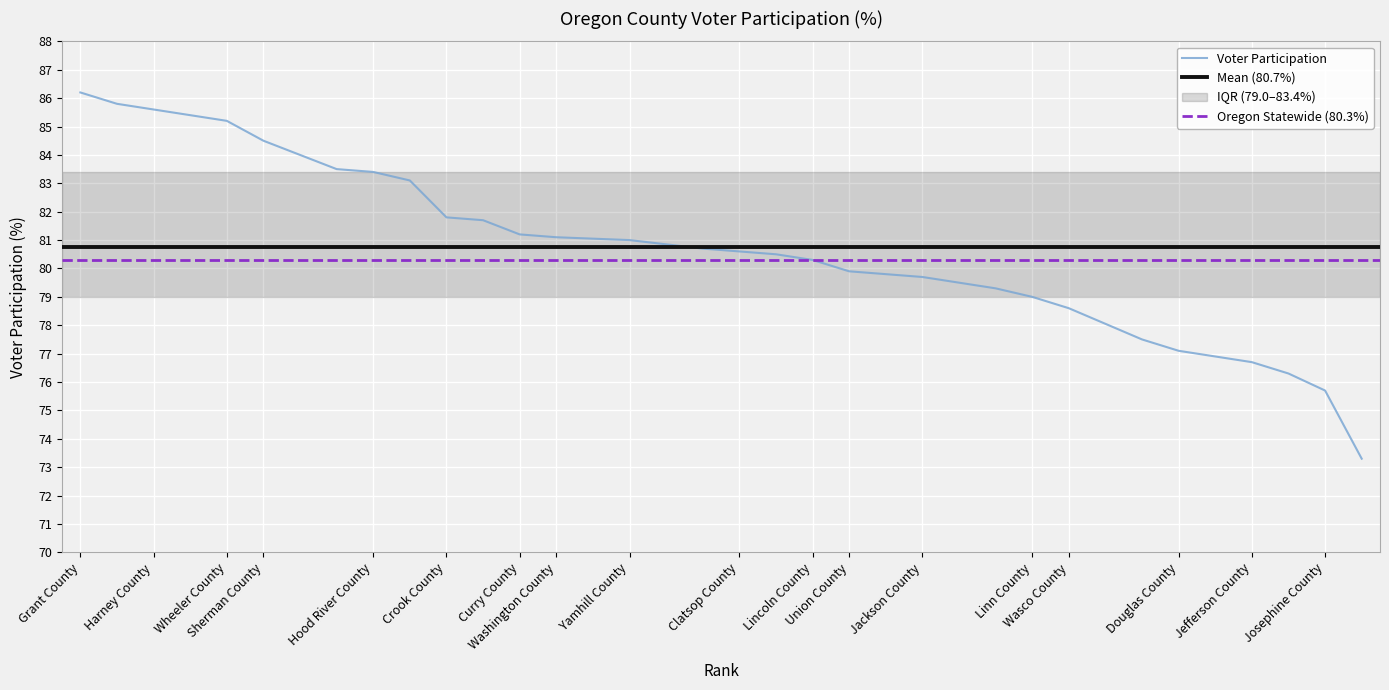

Read the value at Wasco County.

78.6